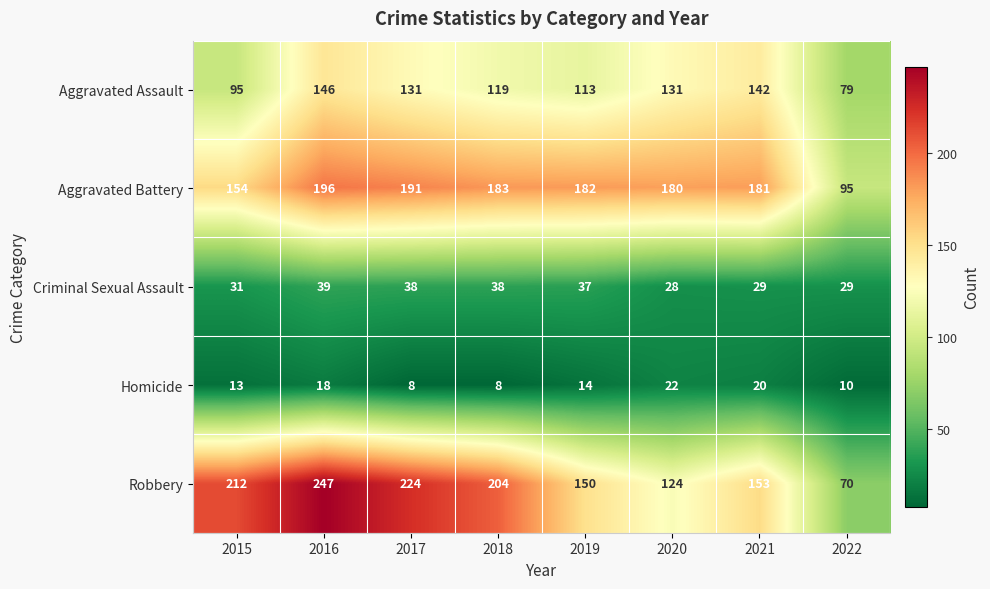

What is the maximum value shown in the chart?

247